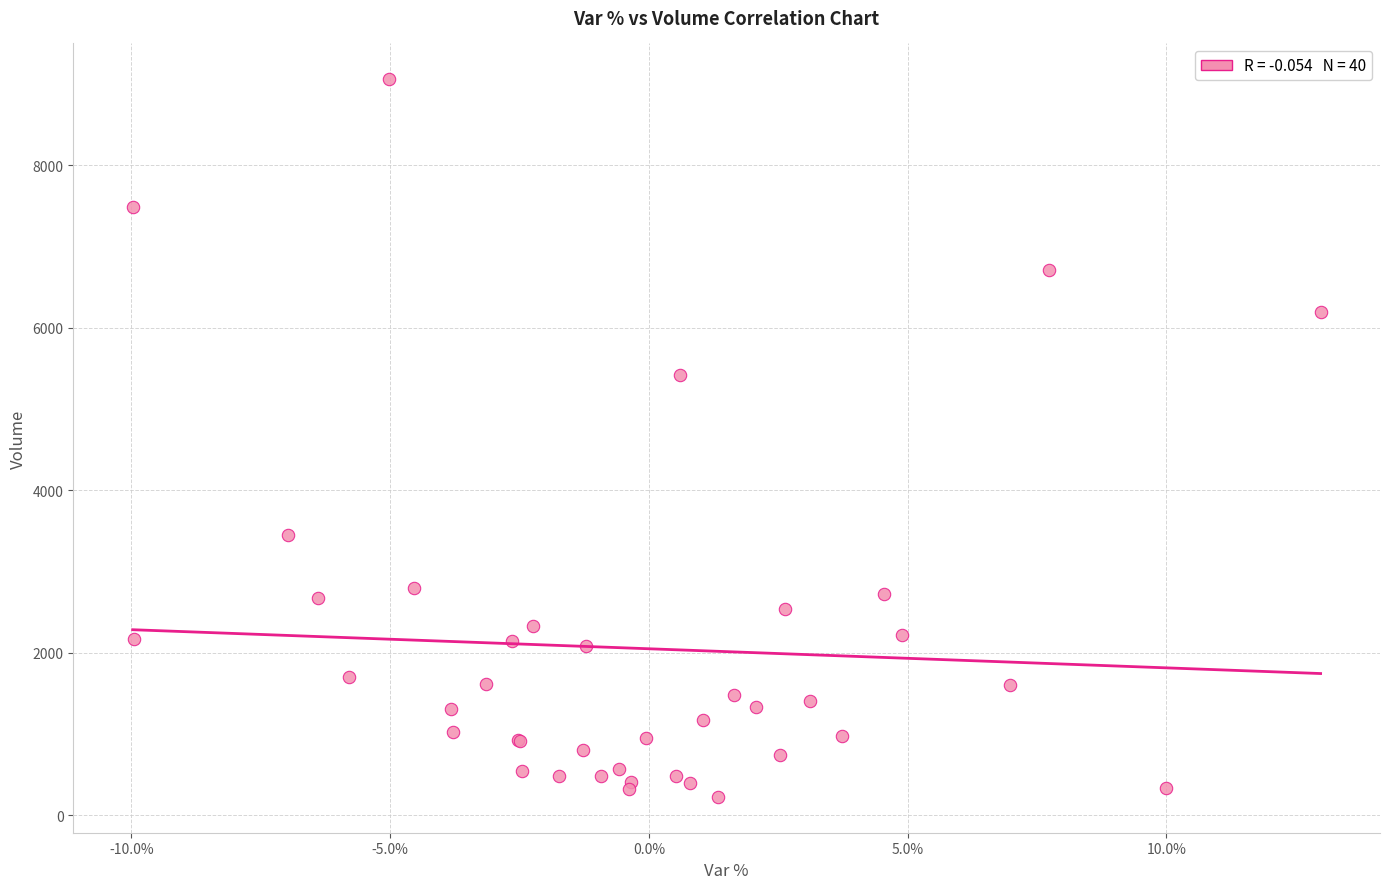

What Y value in the scatter plot is closest to 4641?

5416